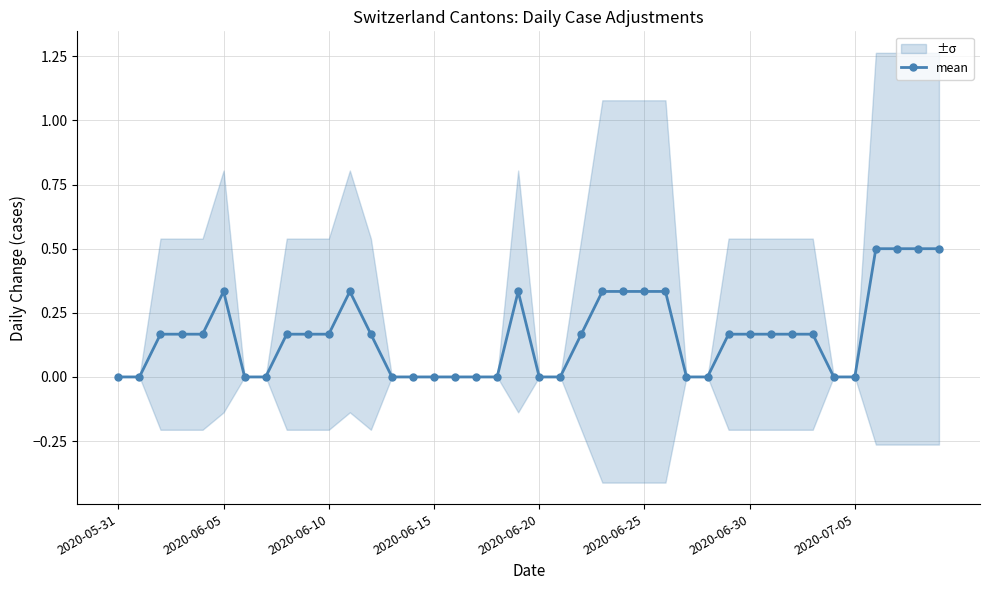

True or false: mean has a value of 0.3 at 2020-06-30.

False